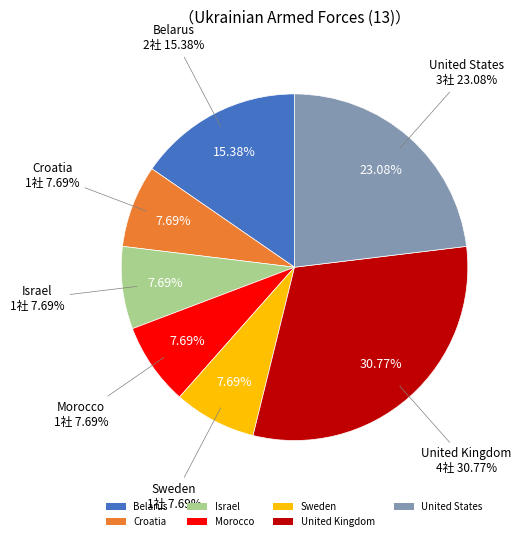

Does Sweden represent more than half of the total?

No